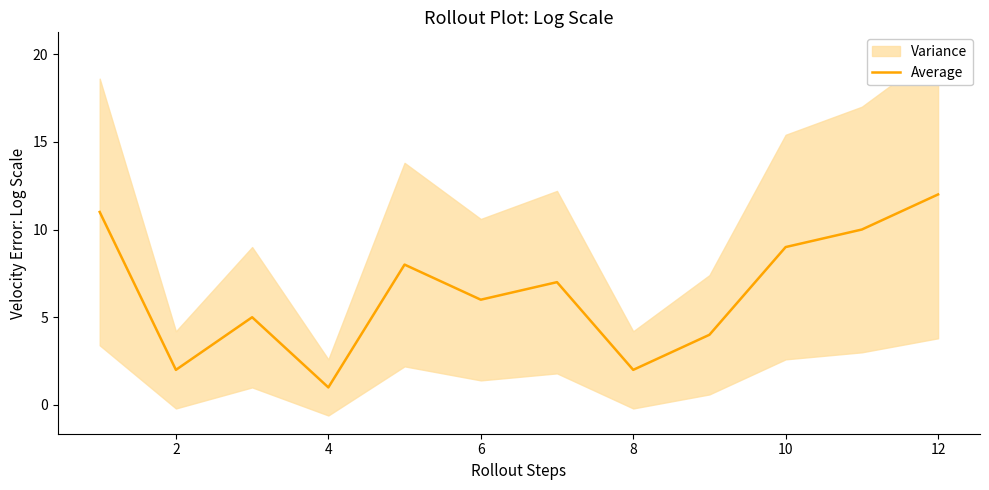

At which category does the data reach its first local valley?

2